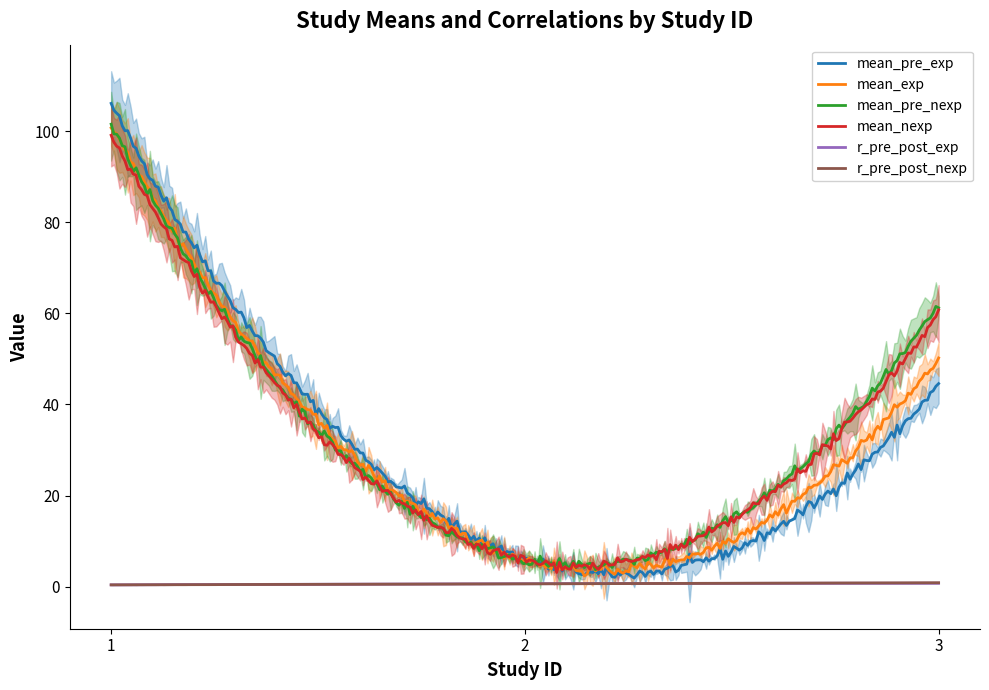

What is the total value across all series at 1?

407.8